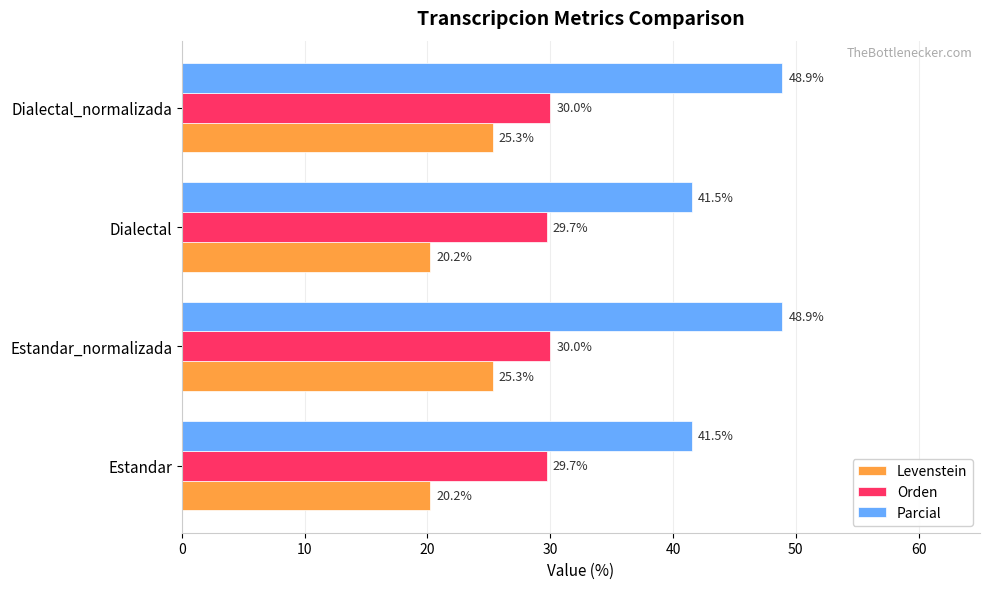

Is it true that Parcial equals 41.5 at Estandar?

True